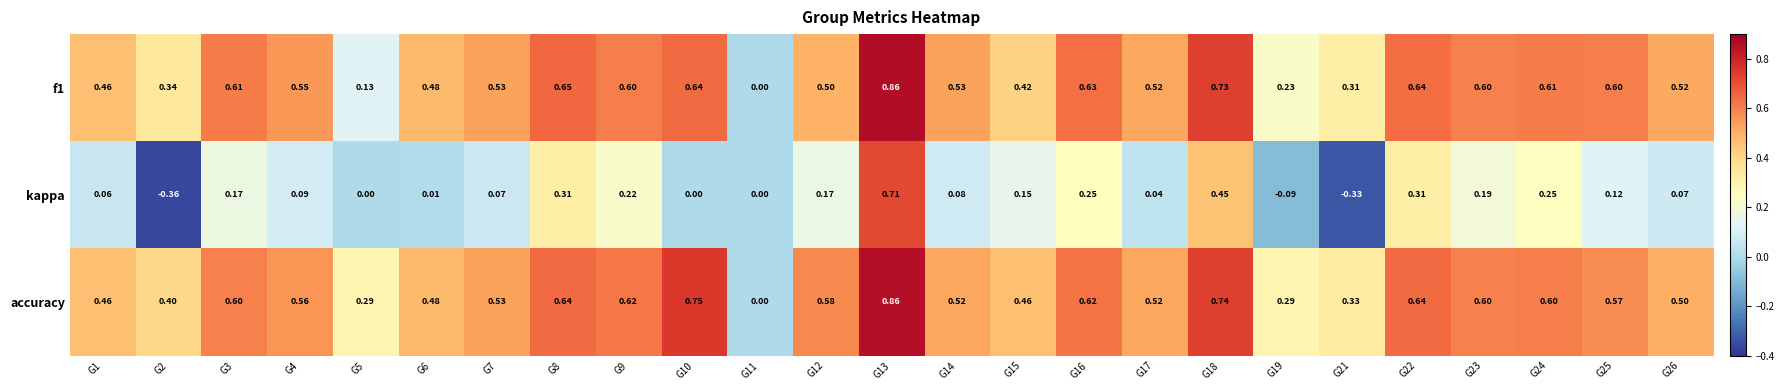

Which series has the largest range (max minus min)?

kappa